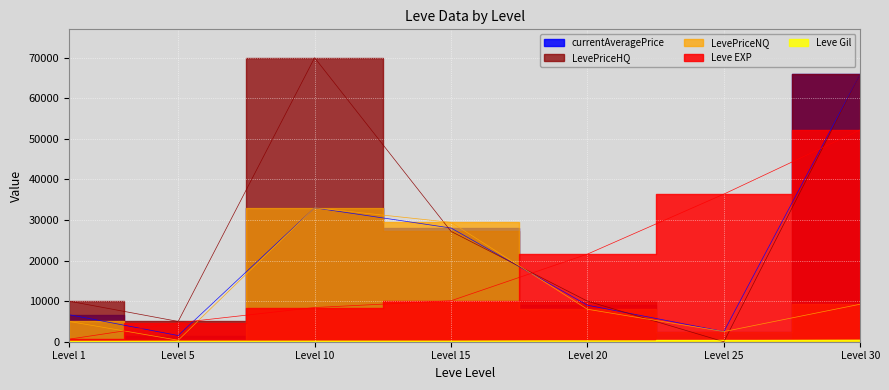

True or false: Leve EXP has more than 1 points higher than both neighbors.

False